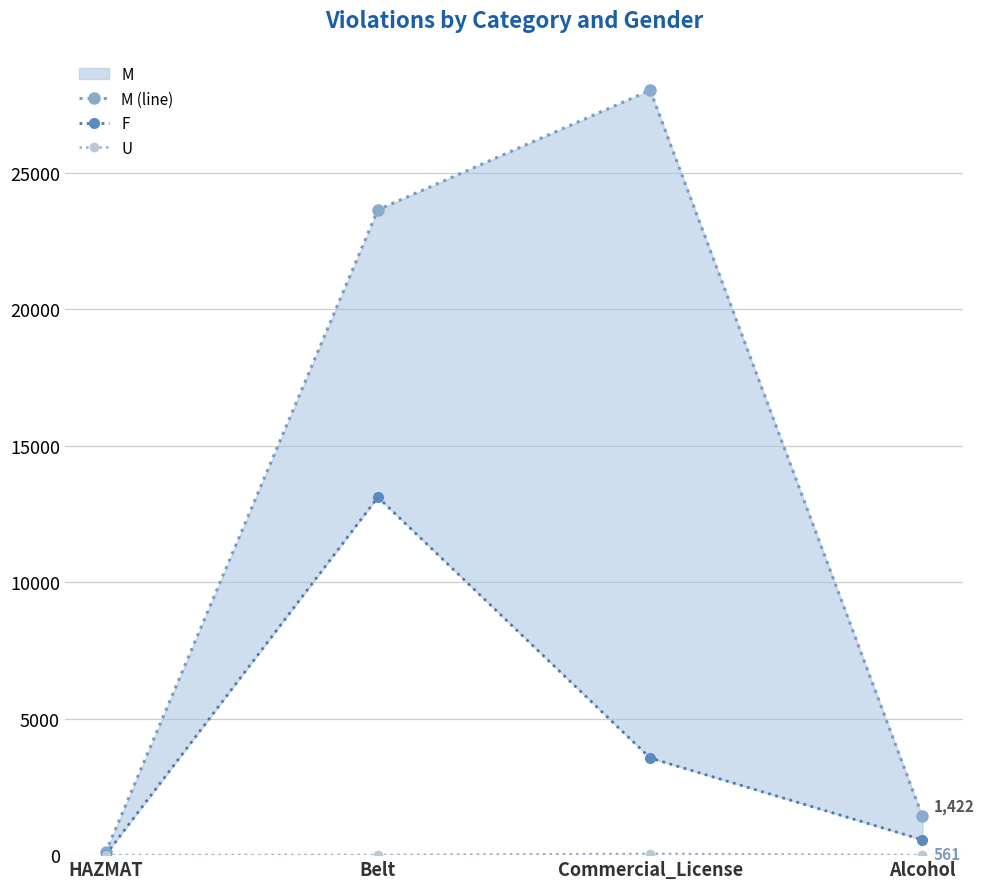

Which label corresponds to the largest value in the chart?

Commercial_License